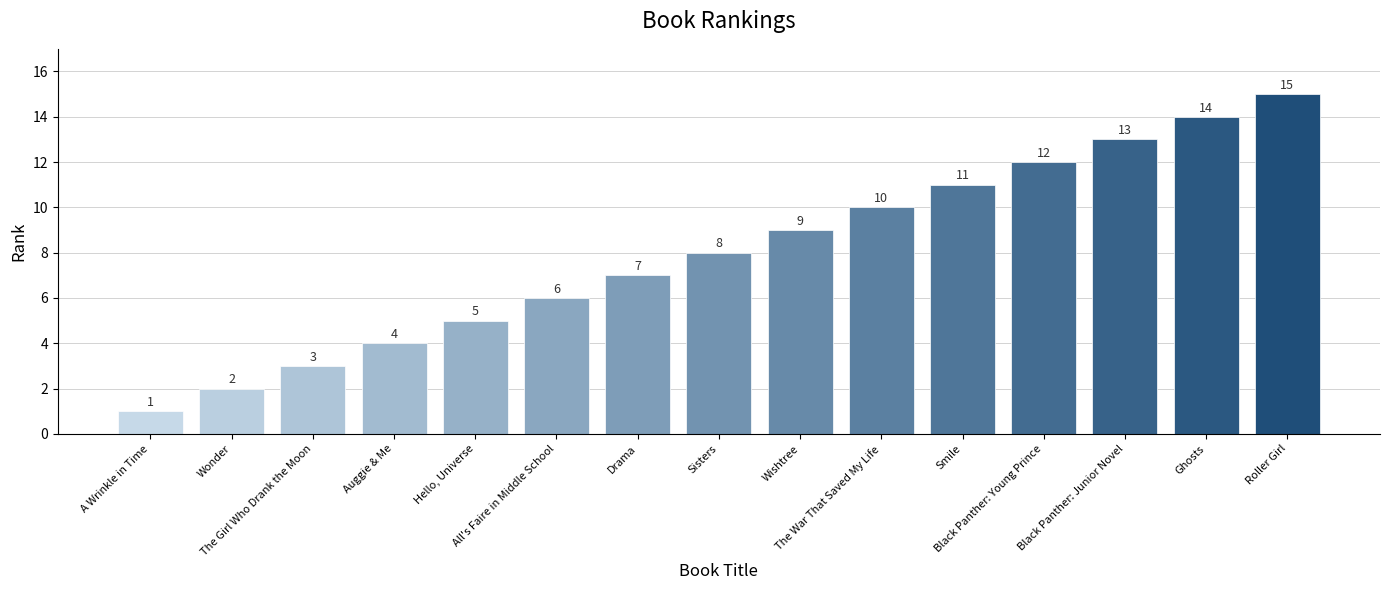

The chart shows a value of 21 at Black Panther: Junior Novel. True or false?

False